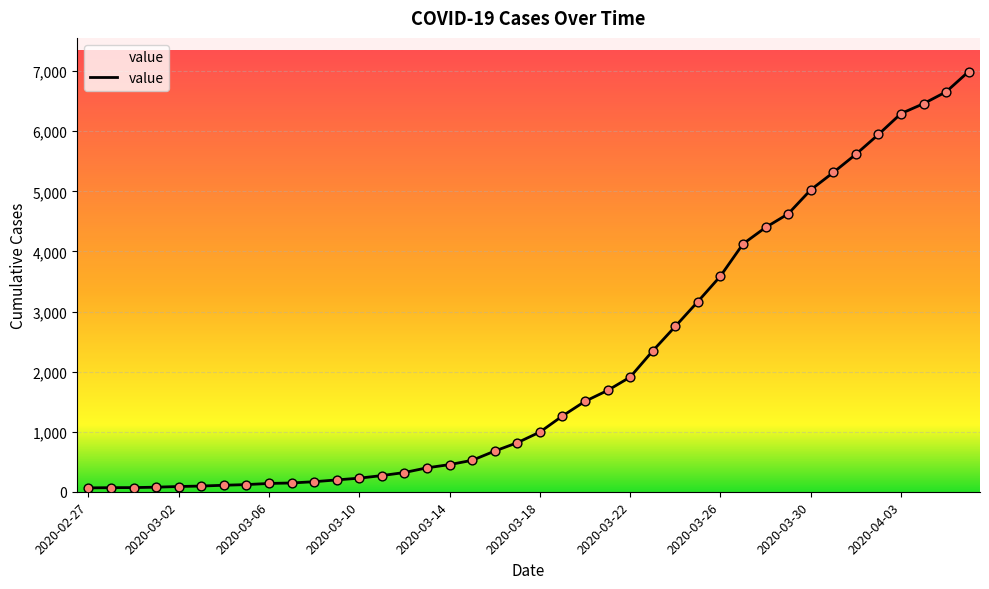

What is the maximum value shown in the chart?

6995